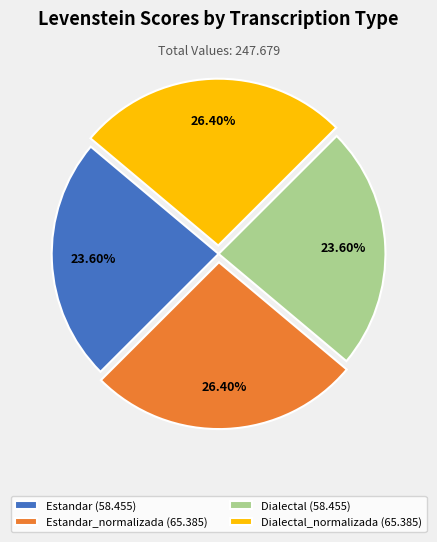

How many slices are in this pie chart?

4